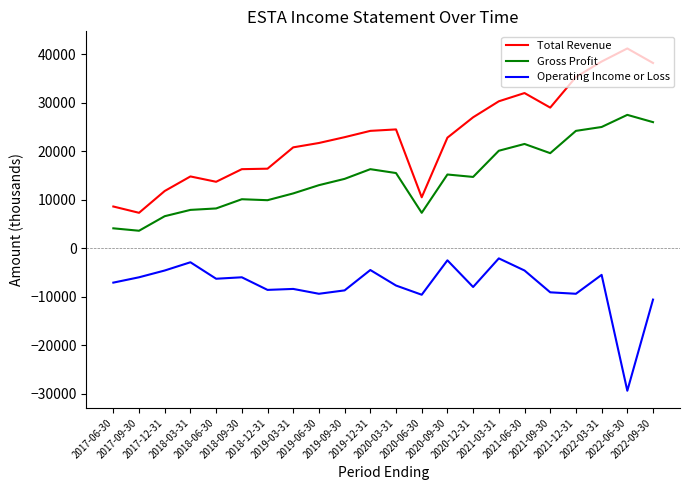

Does the chart have visible grid lines?

No